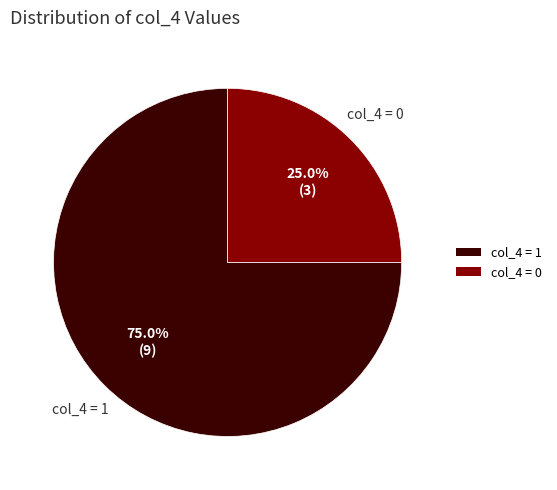

What is the ratio of the value at col_4 = 1 to the value at col_4 = 0?

3.0